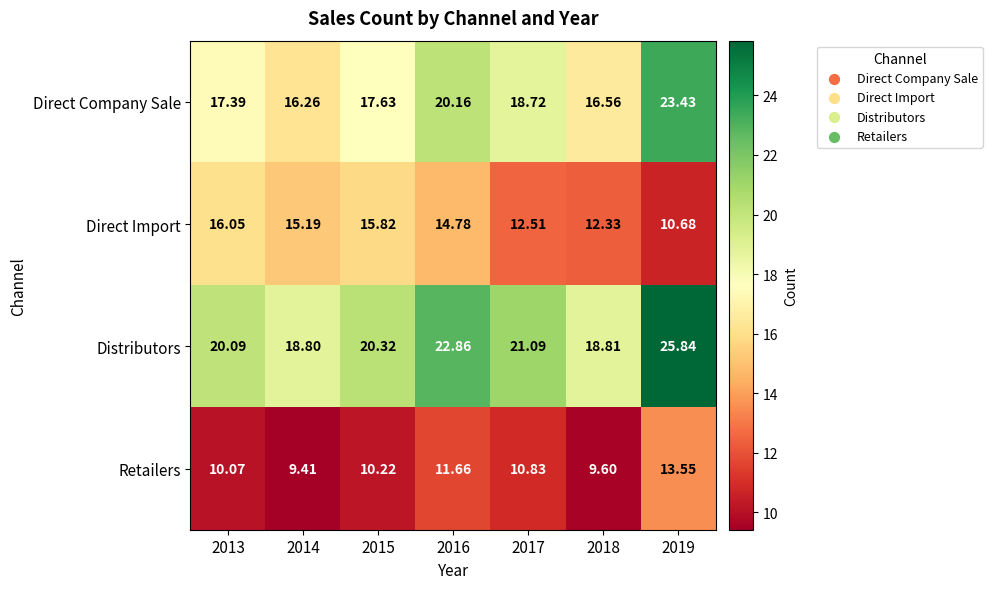

Is the value of Direct Company Sale at 2017 greater than the value of Distributors at 2018?

No